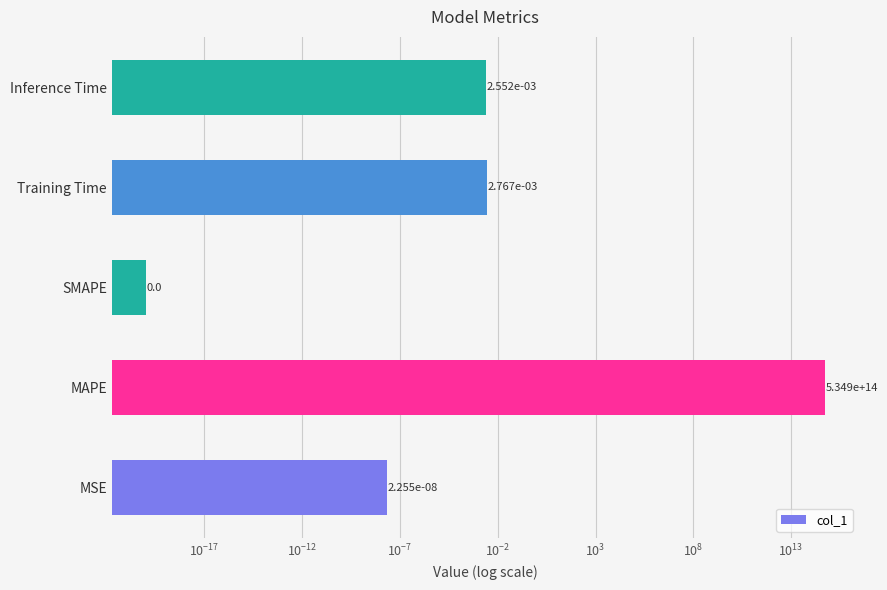

The chart shows a value of 0.0 at Inference Time. True or false?

False